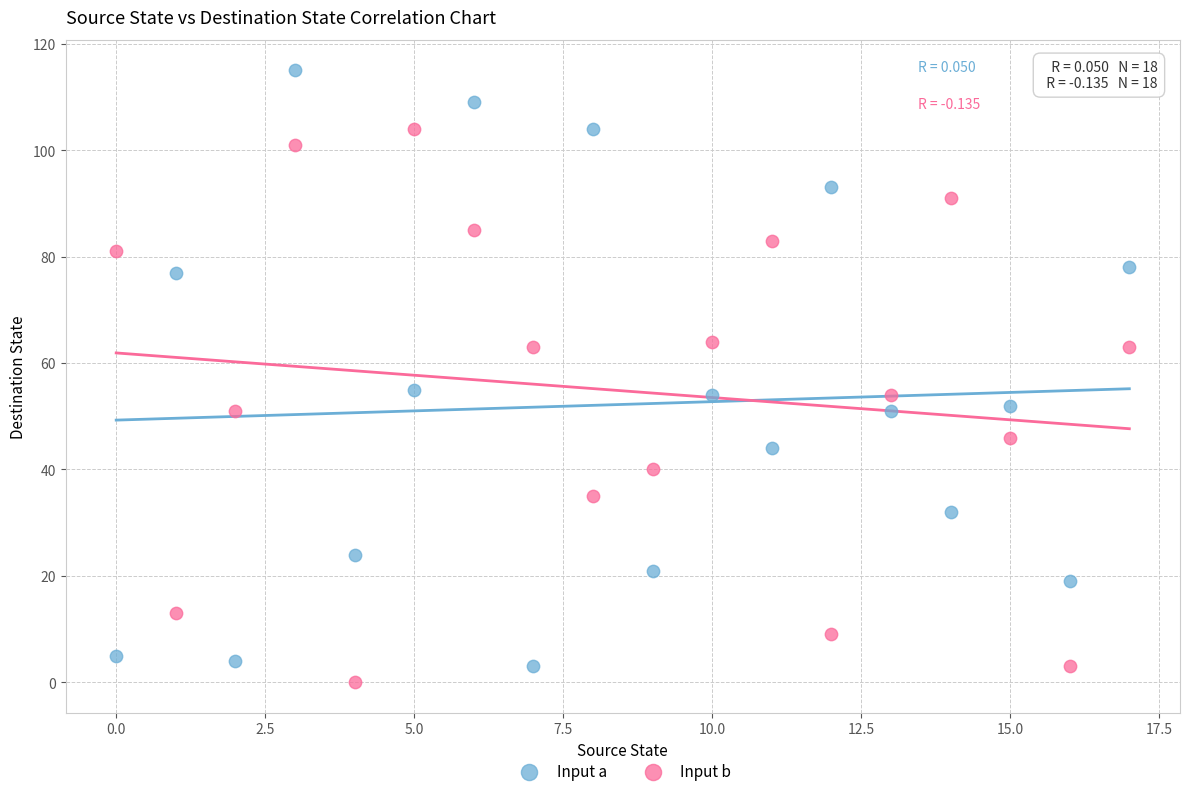

Which series has the largest Y range (max minus min)?

Input a